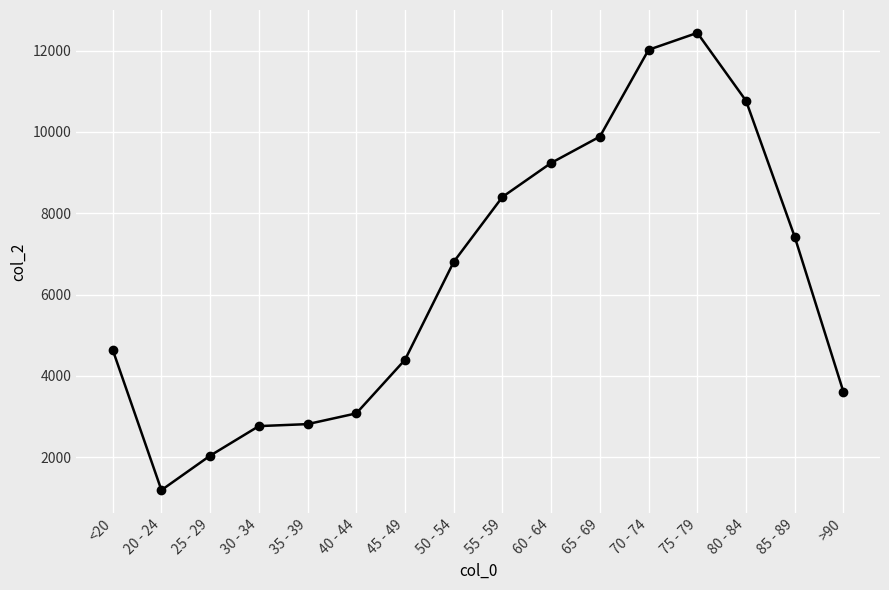

The chart shows a value of 1191 at 20 - 24. True or false?

True